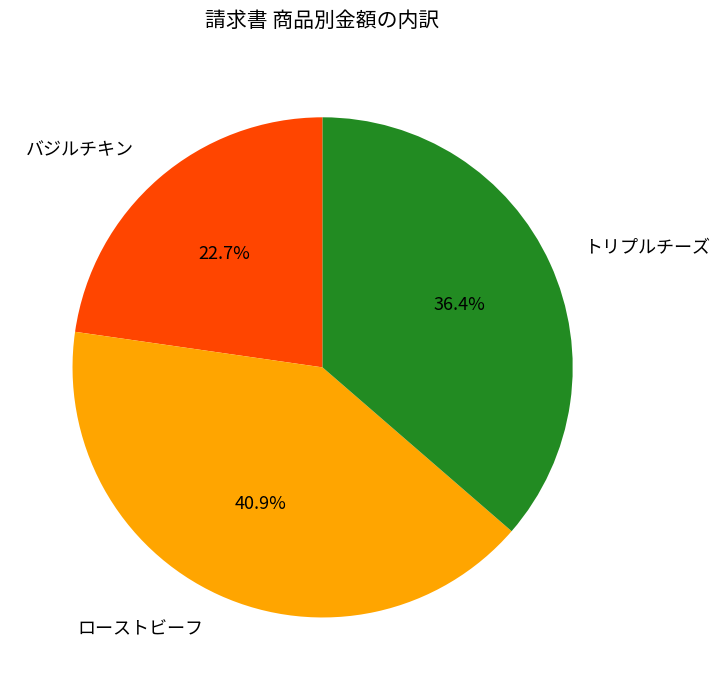

Does any single category account for the majority?

No